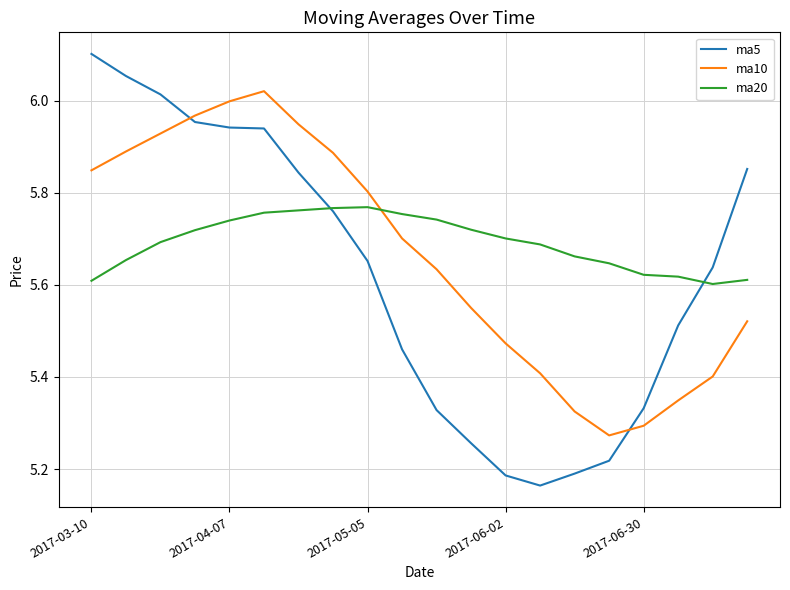

How many times do ma10 and ma20 cross each other?

1